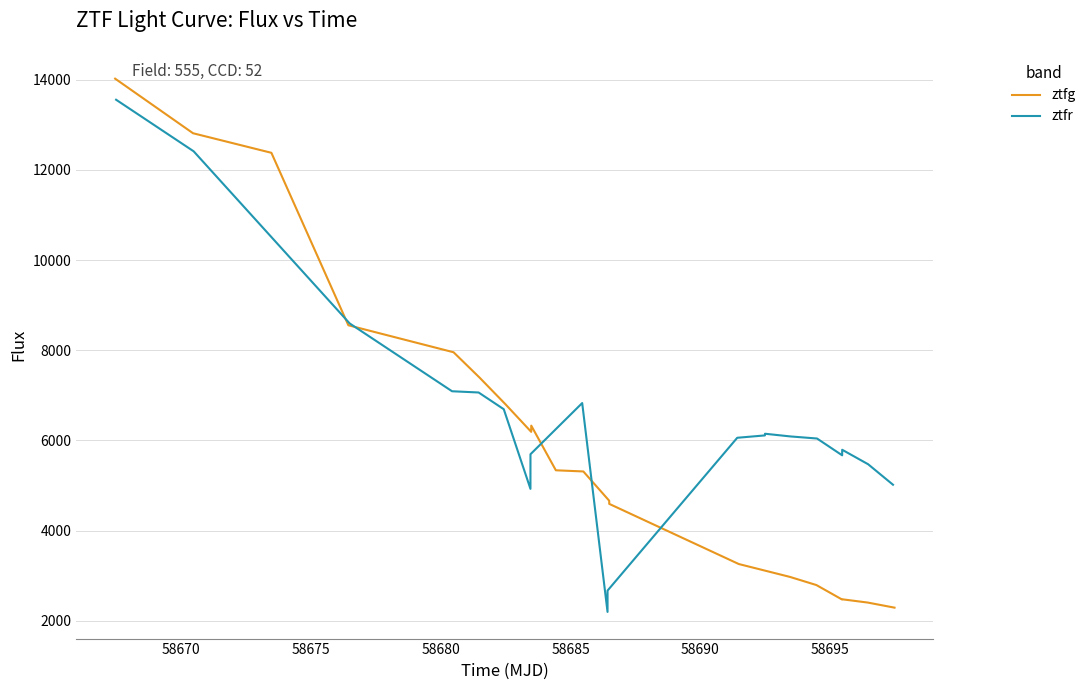

True or false: ztfg has a value of 1958.5 at 12.

False